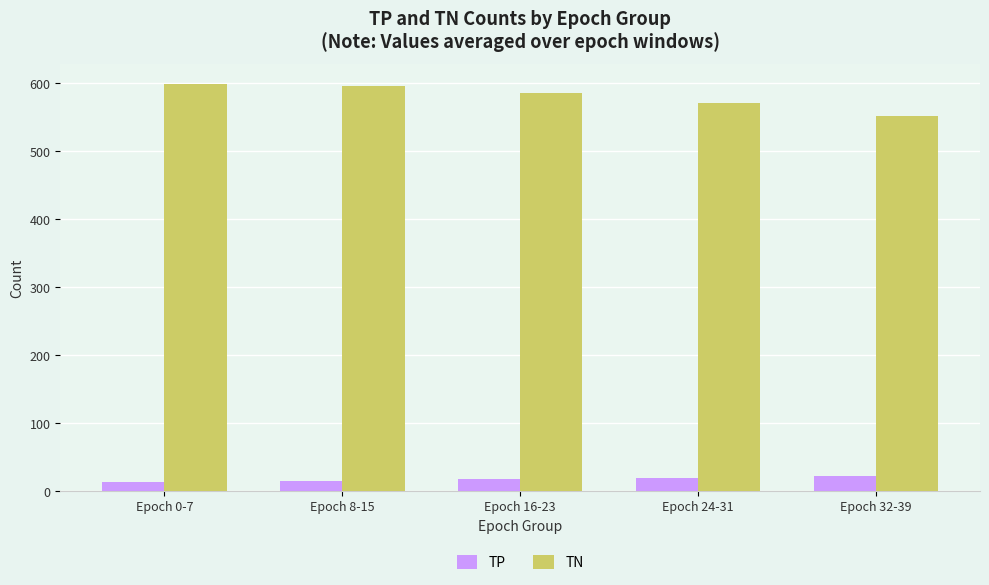

Rank the series at Epoch 0-7 from lowest to highest value.

TP, TN